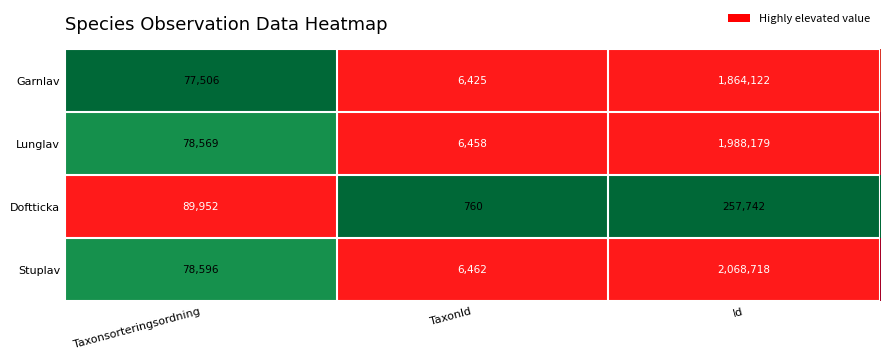

Count the number of categories in the chart.

3